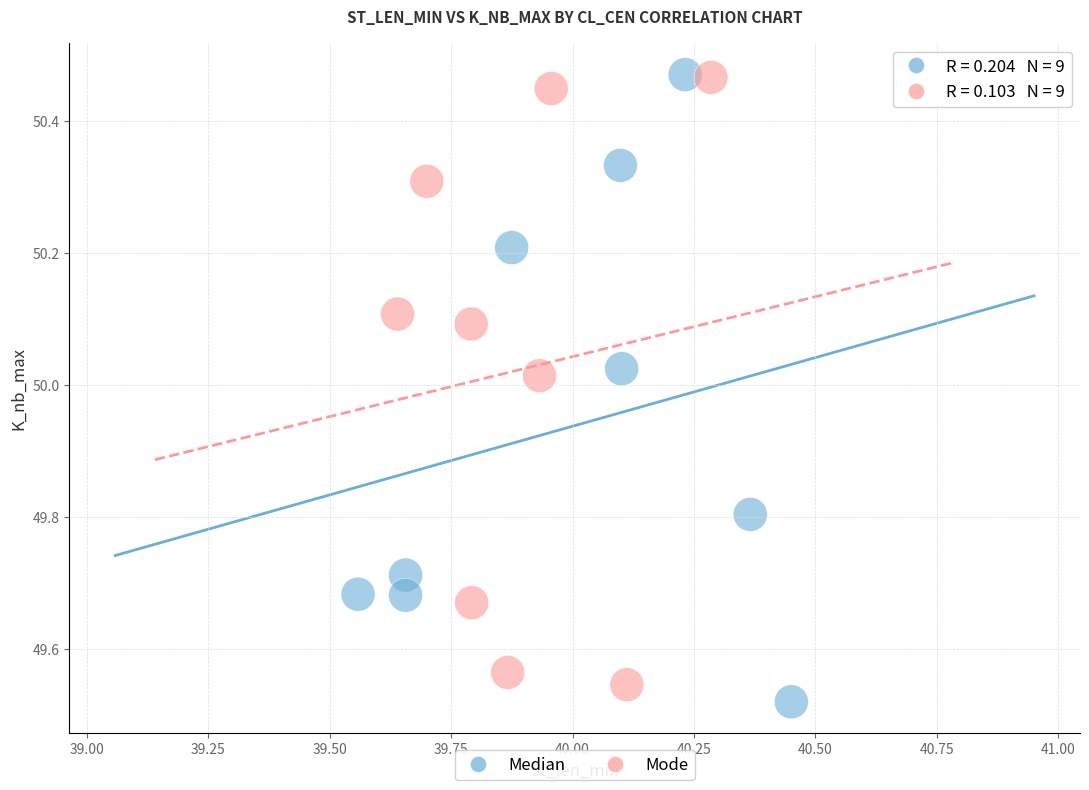

Which series has the widest spread of Y values?

Median